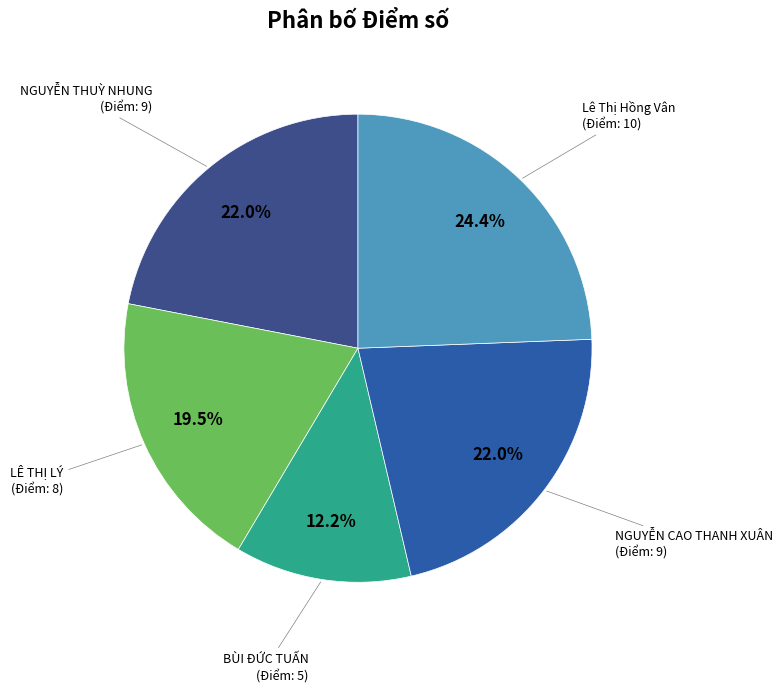

How many segments does this pie chart have?

5